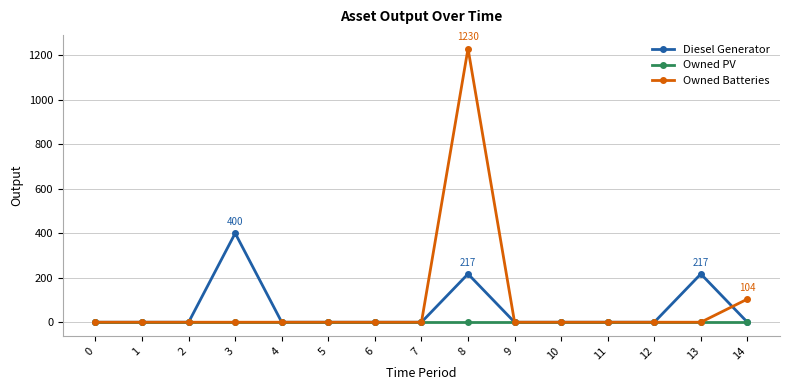

Which series has the largest total across all categories?

Owned Batteries